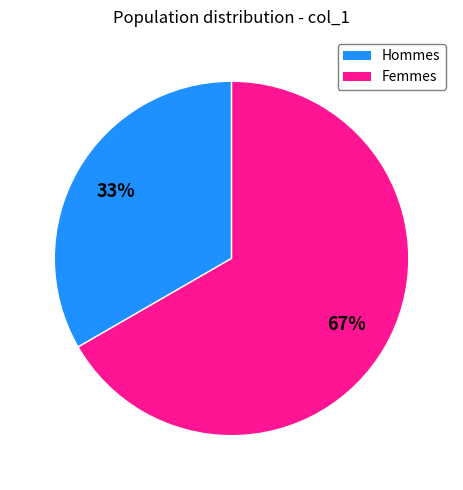

To the nearest percent, what is the average slice percentage?

50%